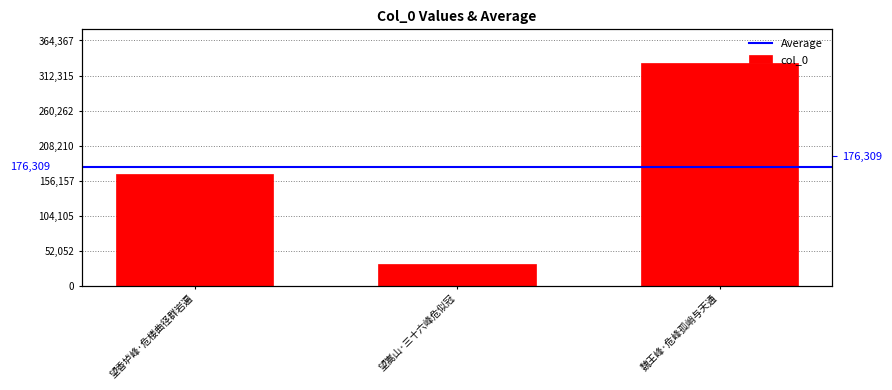

What is the label of the 3rd bar from the right?

望香垆峰·危楼曲径群岩遍